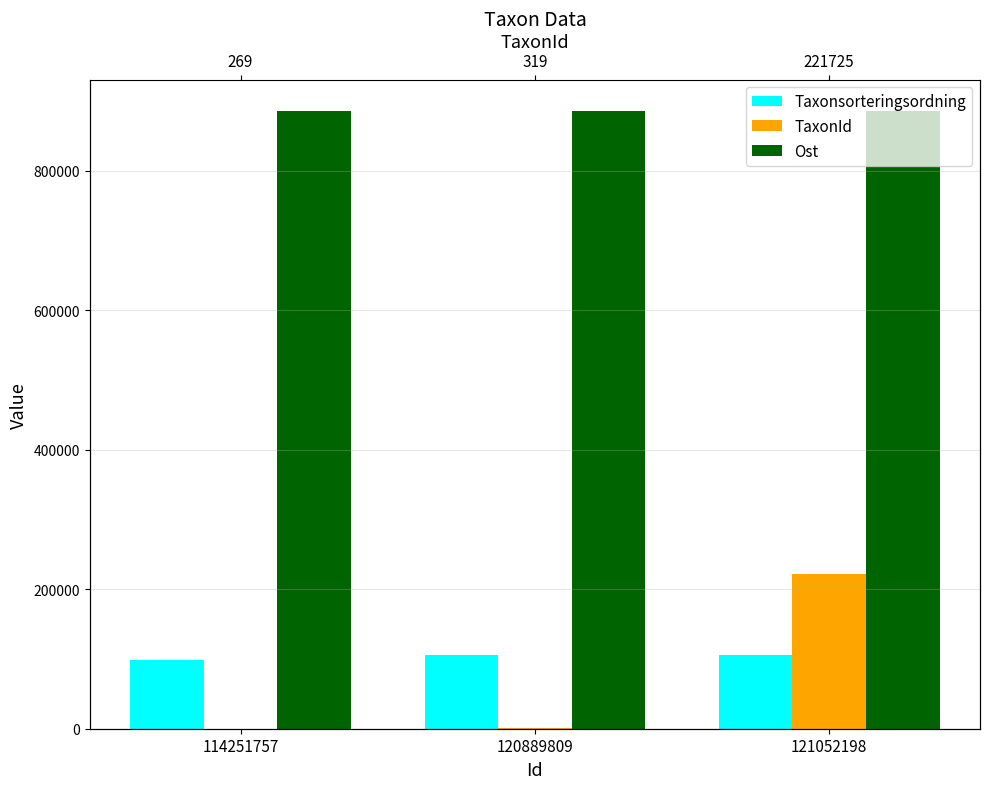

Between 114251757 and 121052198, which is larger?

121052198